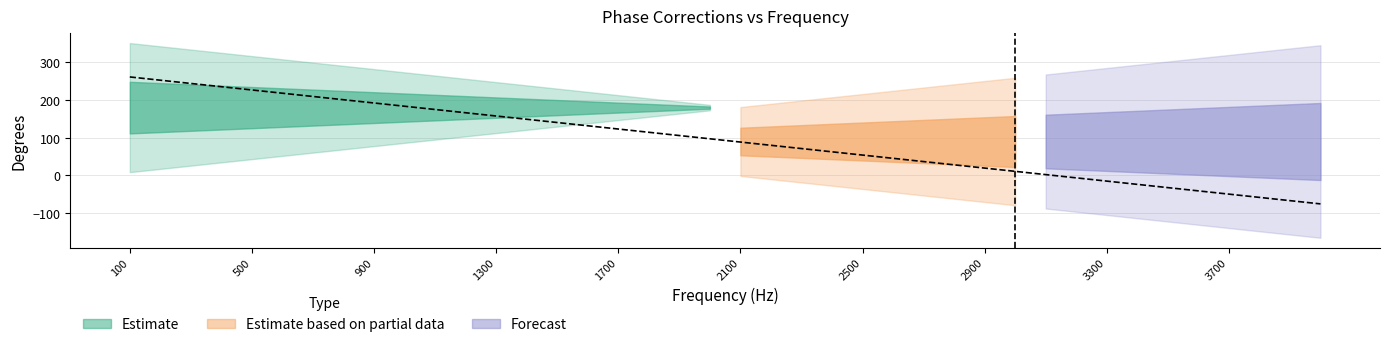

What is the difference between the highest and lowest values at 3800?

476.6